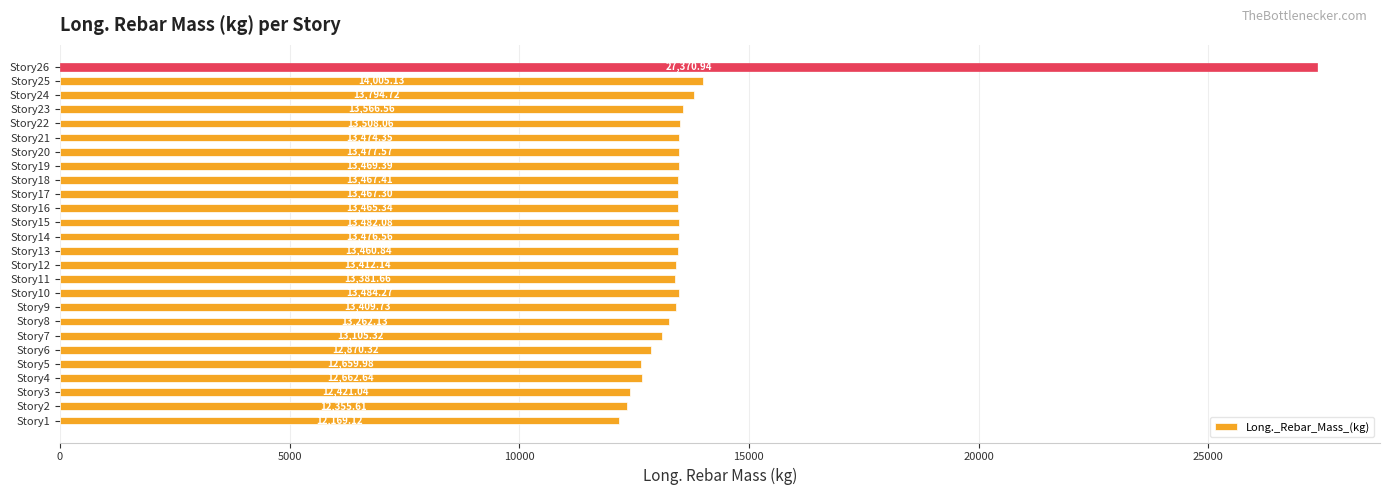

What is the difference between the maximum and minimum values?

15201.8